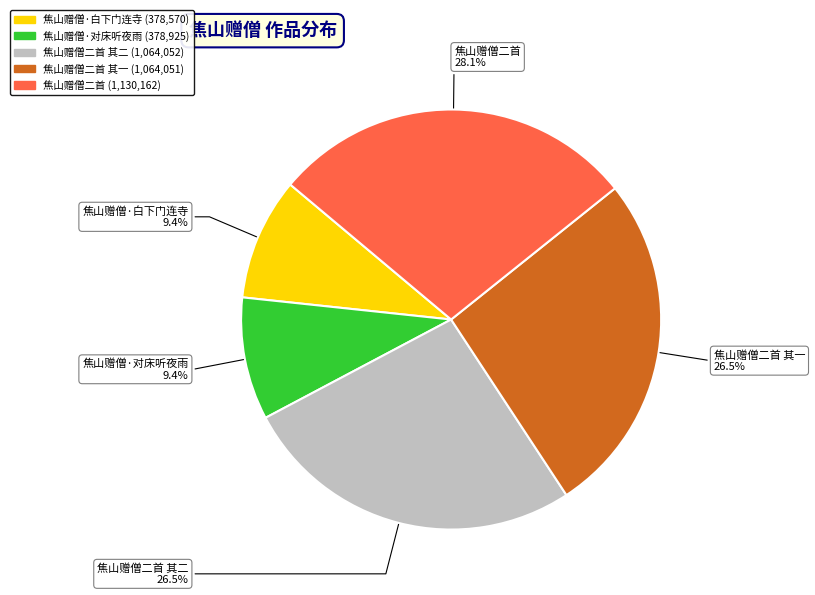

What is the total percentage of 焦山赠僧二首 其二 and 焦山赠僧·对床听夜雨?

35.9%